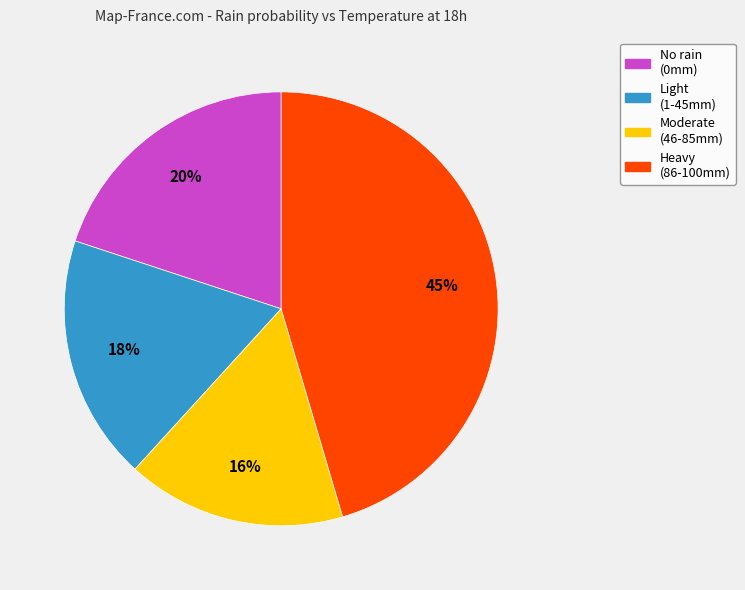

Is there any slice that represents more than half of the pie?

No